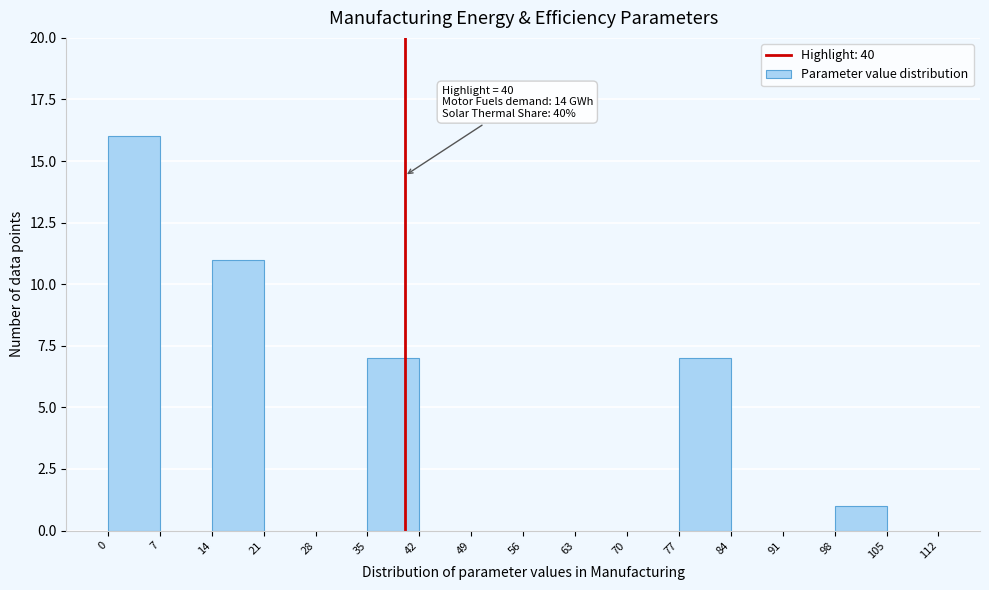

Over which range of the x-axis is the bar tallest?

0 to 7